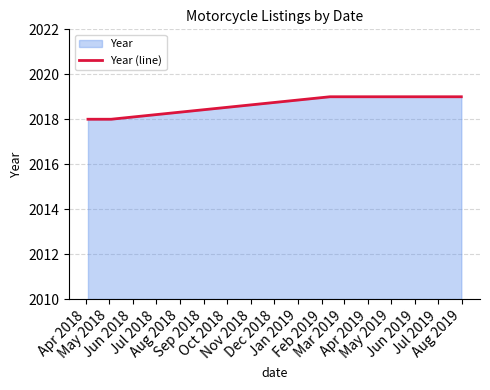

What is the greatest value displayed?

2019